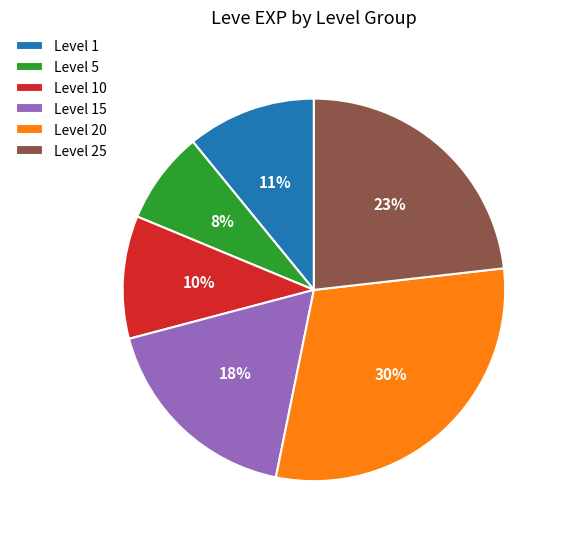

To the nearest percent, what percentage of the pie is Level 25?

23%